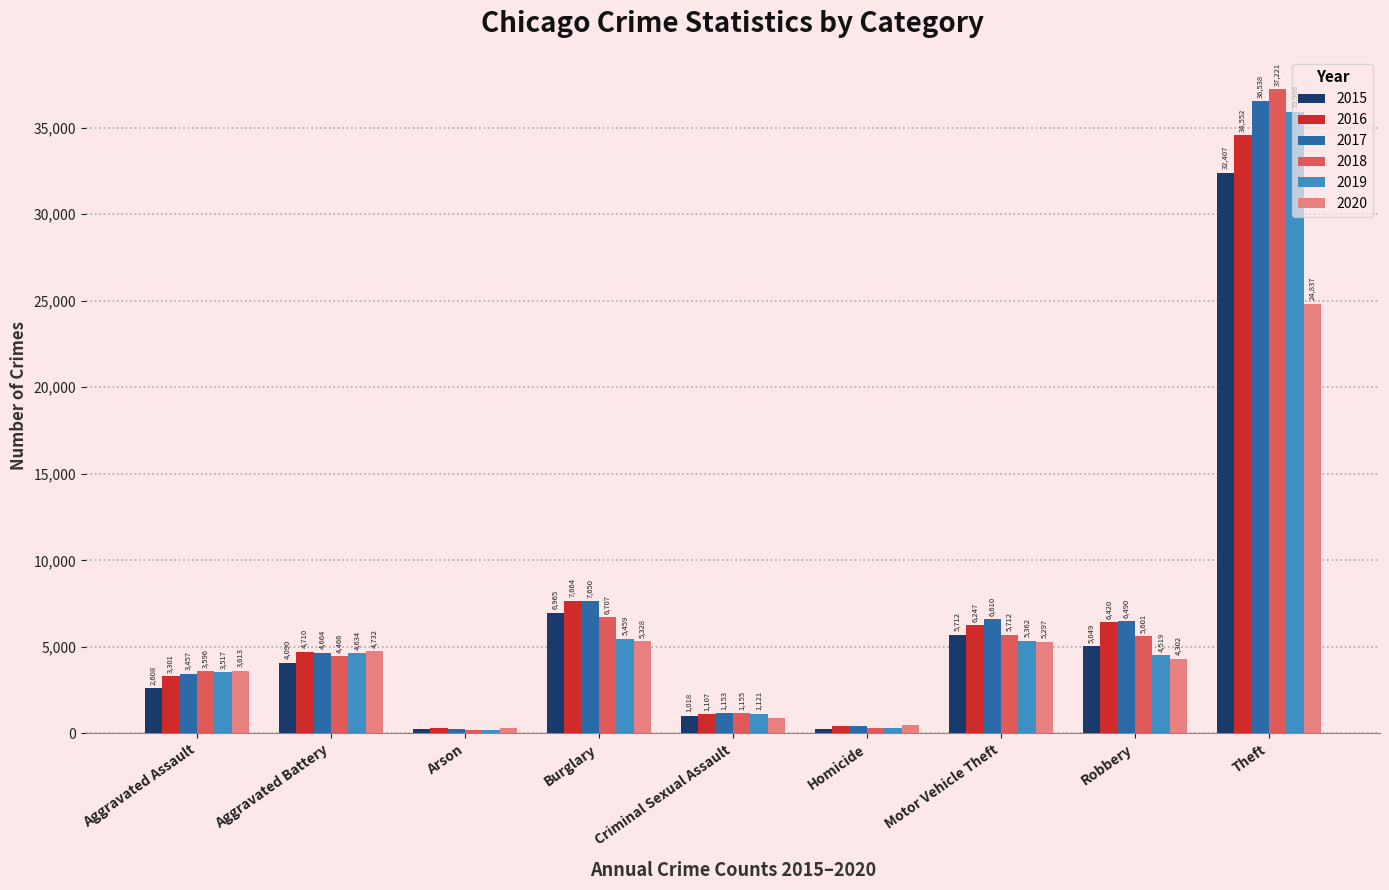

At which category is the sum across all series the highest?

Theft